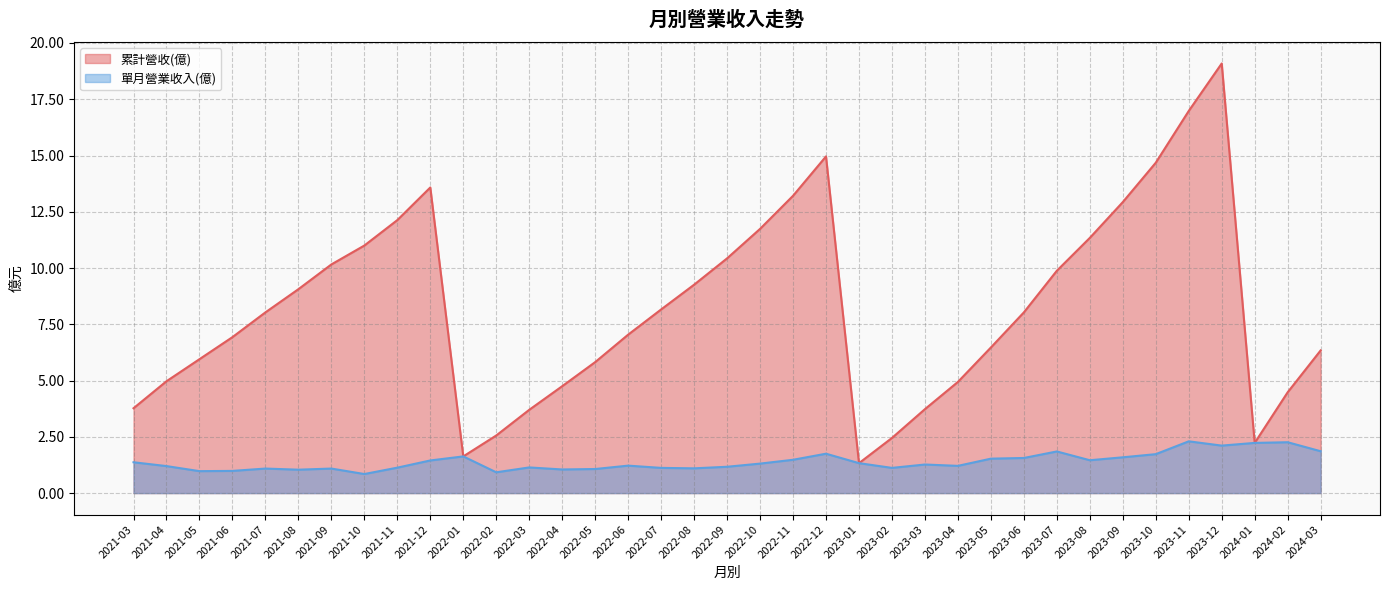

True or false: 單月營業收入(億) and 累計營收(億) intersect in this chart.

False